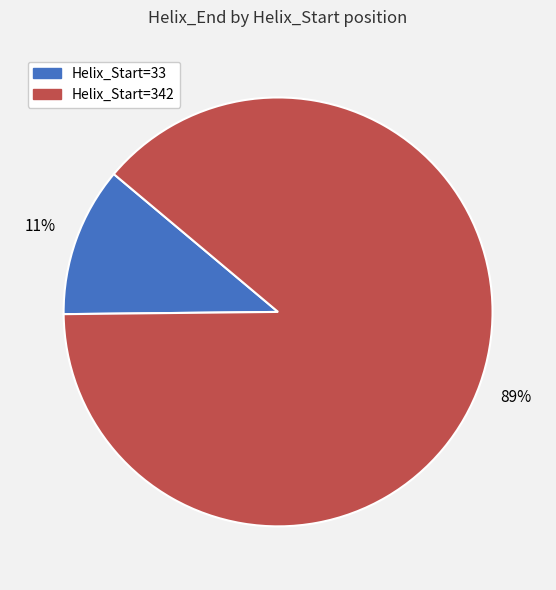

To the nearest percent, what is the average slice percentage?

50%